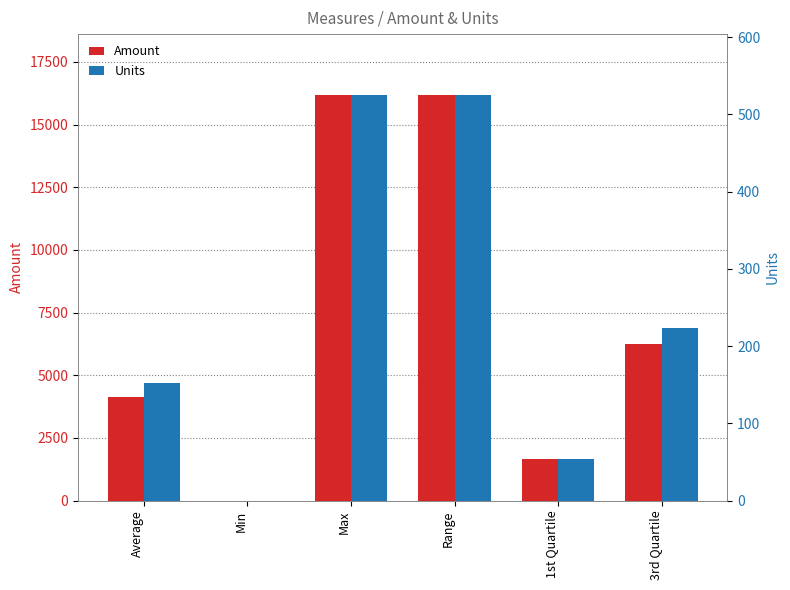

Reading left to right, what are all the values shown in this chart?

Amount: 4136.2	0.0	16184.0	16184.0	1652.0	6245.8
Units: 152.2	0.0	525.0	525.0	54.0	223.5